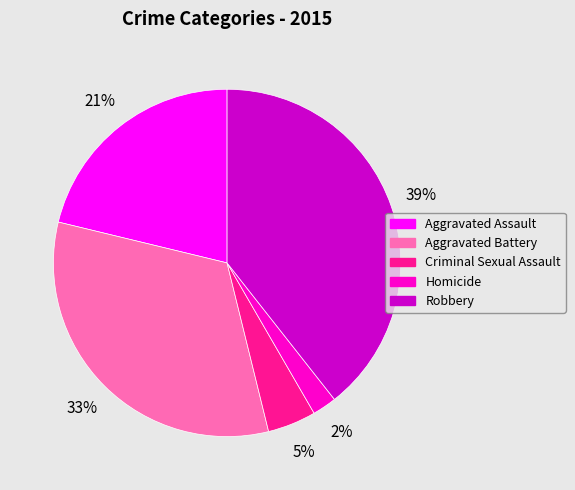

Approximately how many times larger is the value at Robbery compared to Aggravated Assault?

1.9